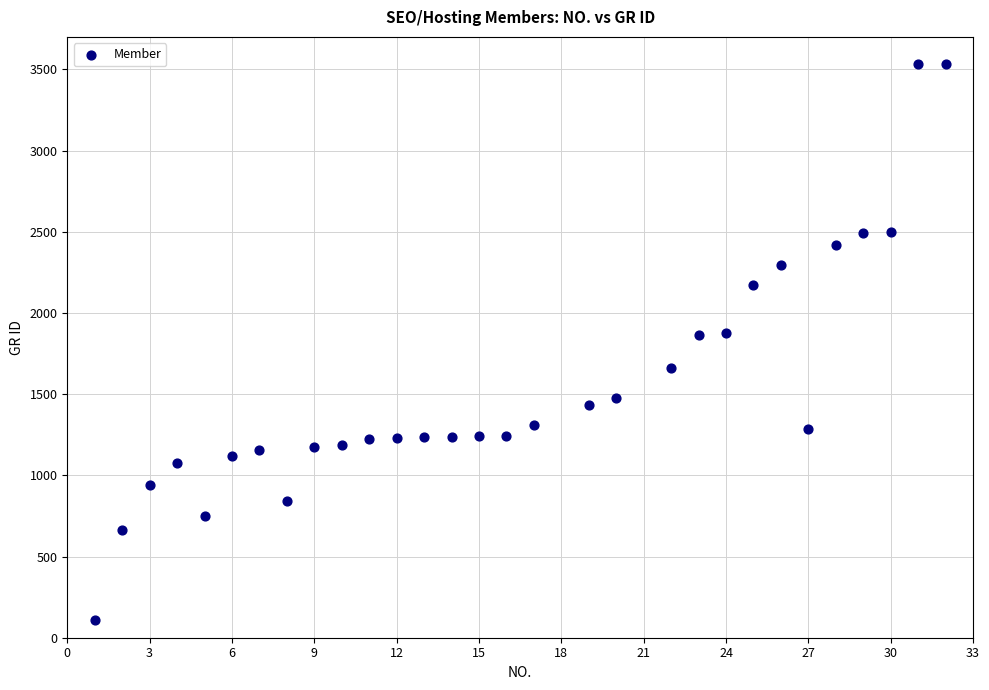

What is the range of X values (max minus min)?

31